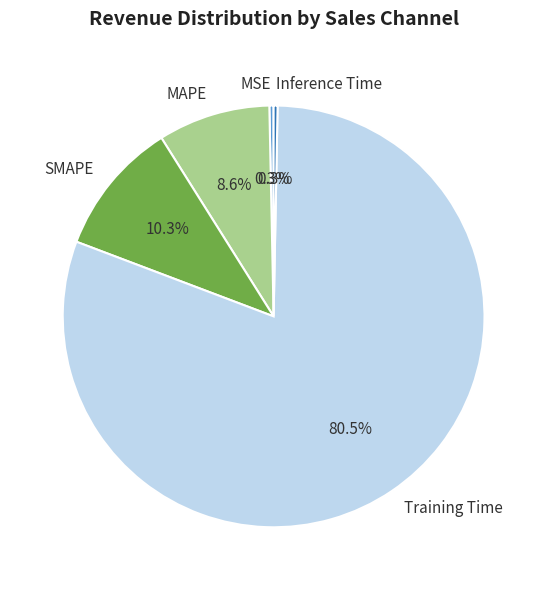

To the nearest percent, what is the combined percentage of Inference Time and MSE?

1%